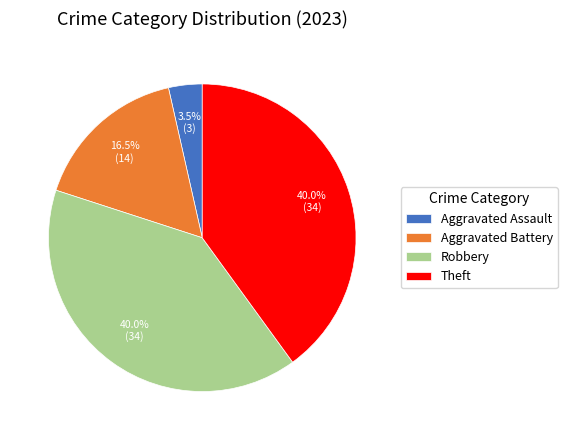

Which category has the smallest portion of the pie?

Aggravated Assault